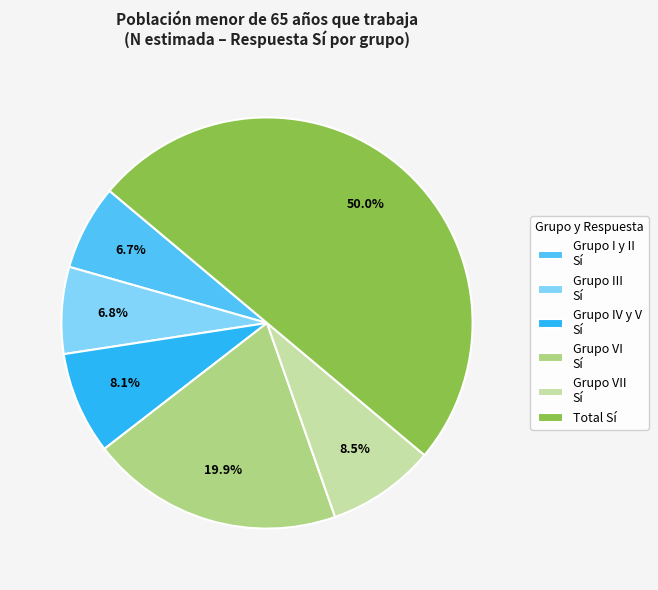

Which slice is the largest?

Total Sí